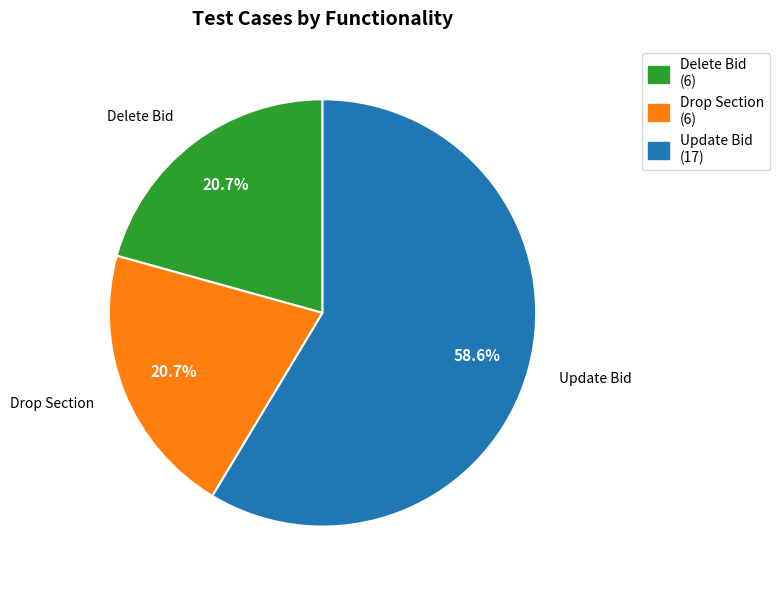

What percentage is NOT represented by Drop Section?

79.3%